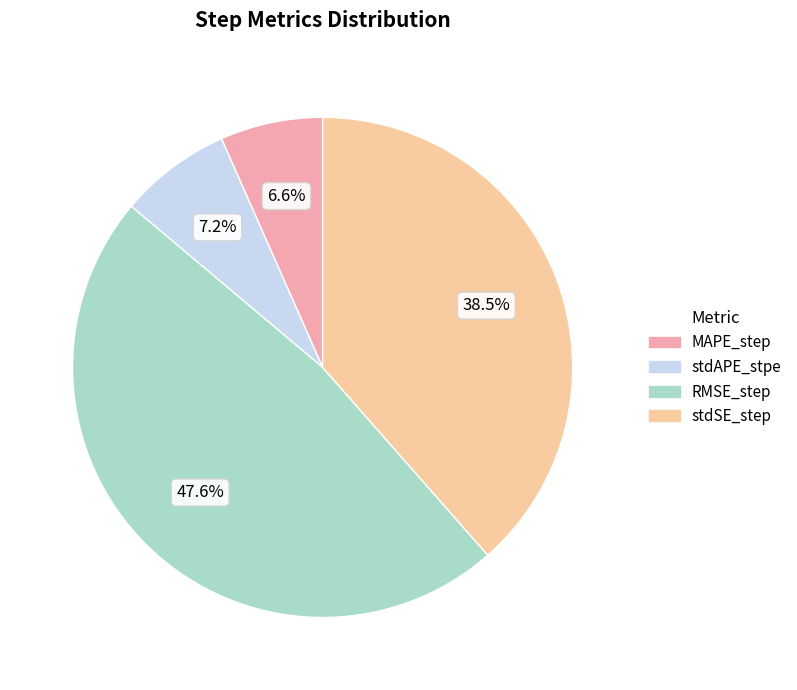

To the nearest percent, what percentage of the pie is stdAPE_stpe?

7%